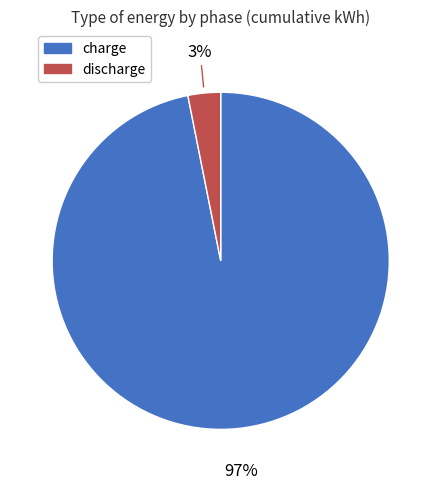

To the nearest percent, what is the difference between the charge and discharge slice percentages?

94%